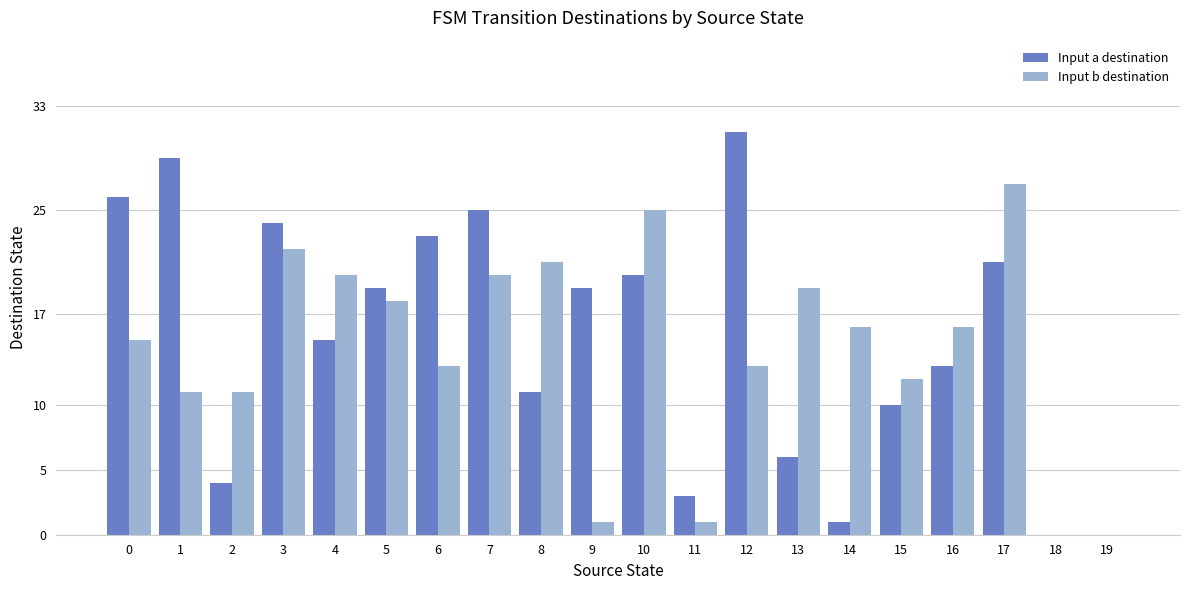

Is the value of Input b destination at 5 greater than the value of Input a destination at 8?

Yes